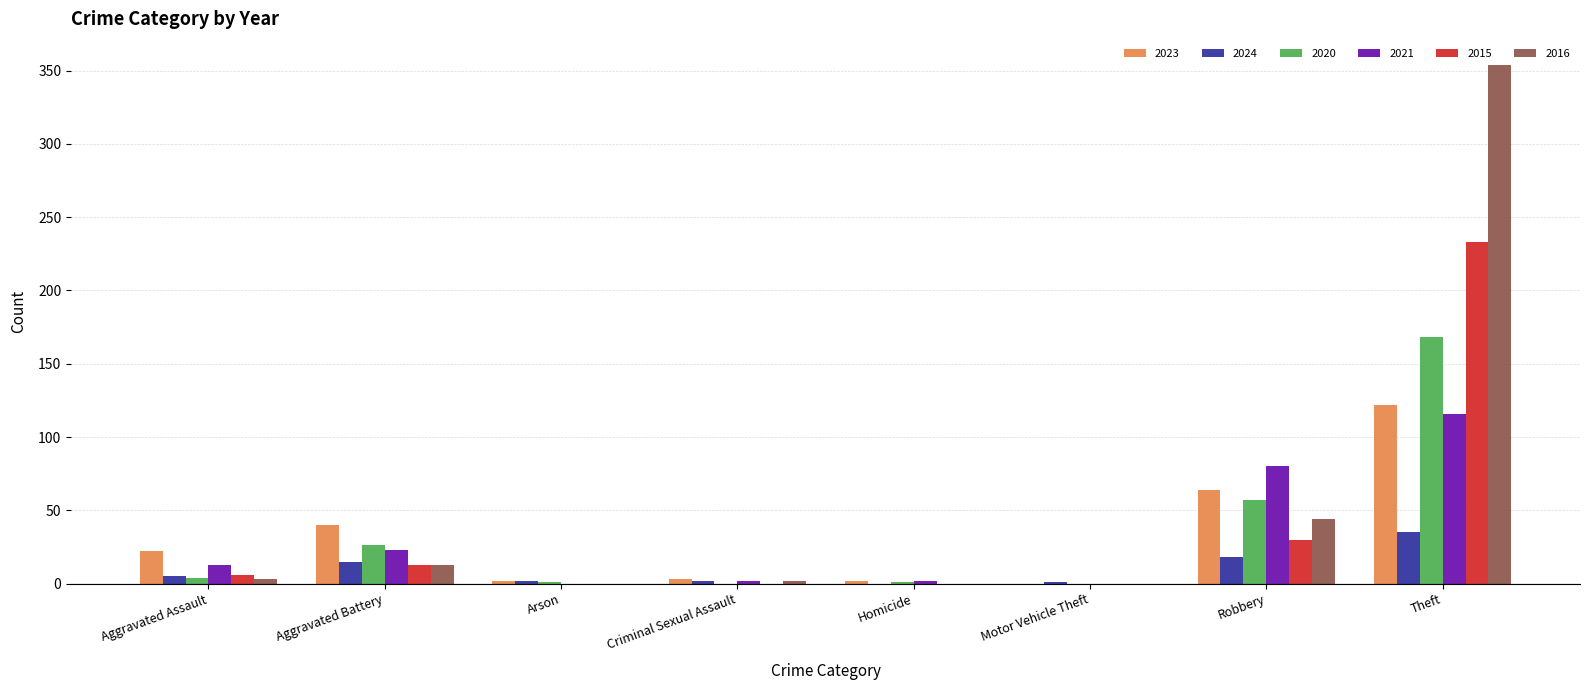

At which category is the sum across all series the highest?

Theft